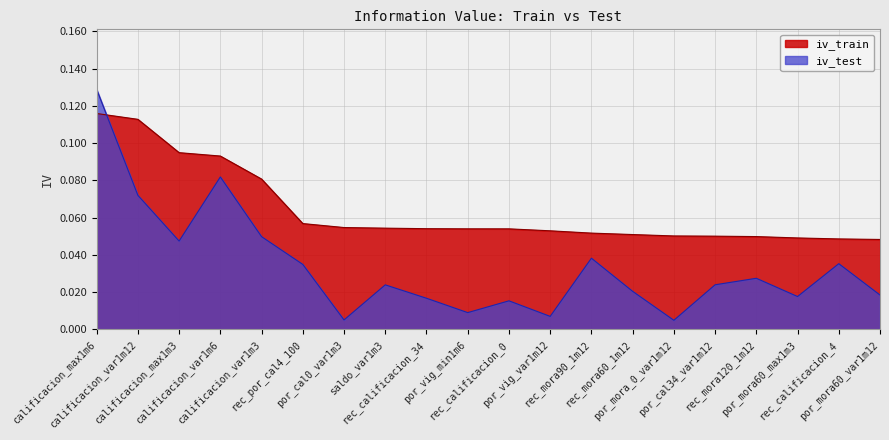

List the labels in order of iv_test value, largest first.

calificacion_max1m6, calificacion_var1m6, calificacion_var1m12, calificacion_var1m3, calificacion_max1m3, rec_mora90_1m12, rec_calificacion_4, rec_por_cal4_100, rec_mora120_1m12, por_cal34_var1m12, saldo_var1m3, rec_mora60_1m12, por_mora60_var1m12, por_mora60_max1m3, rec_calificacion_34, rec_calificacion_0, por_vig_min1m6, por_vig_var1m12, por_cal0_var1m3, por_mora_0_var1m12